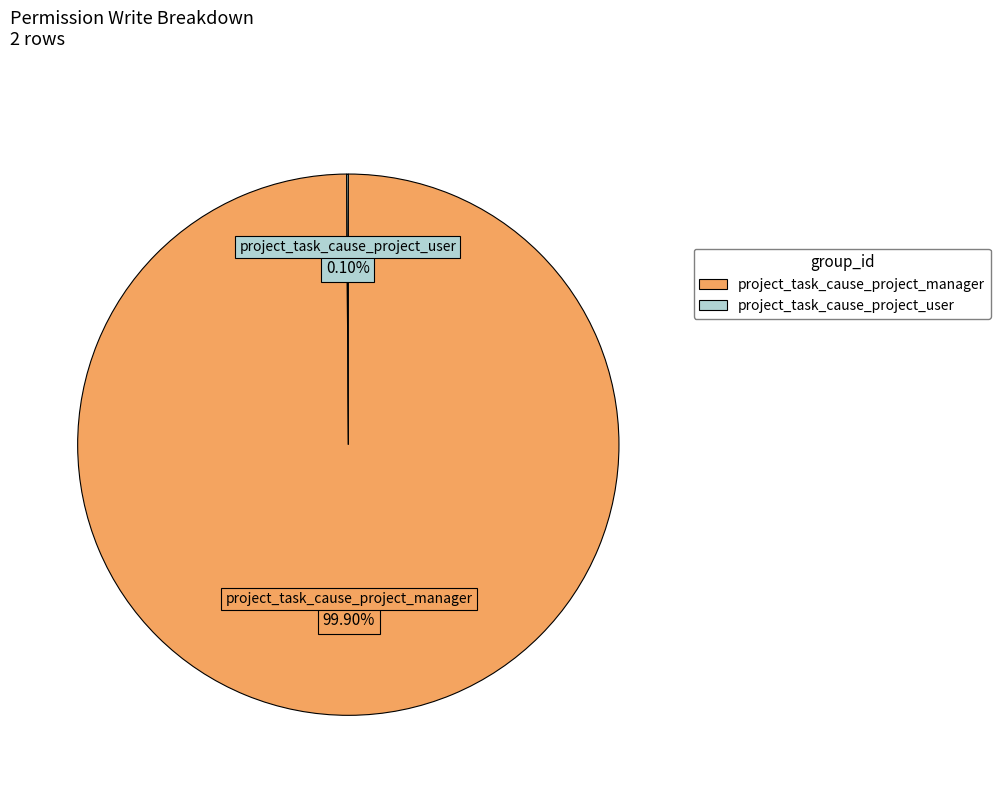

Which slice is the largest?

project_task_cause_project_manager